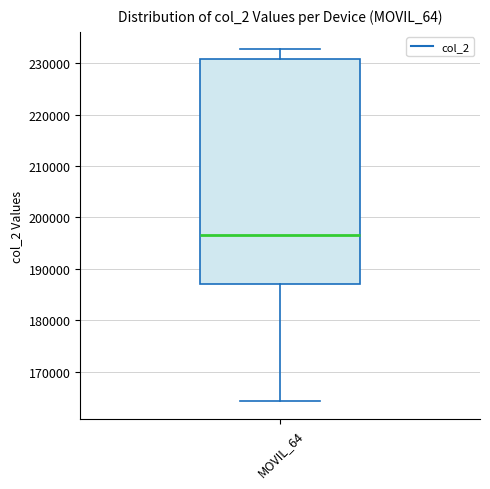

Read this box plot against the y-axis: the position of the median line, the range covered by the box, and the ends of both whiskers. The values are not printed on the chart, so give them approximately, as read against the axis.

median 197000, box 187000 to 231000, whiskers 164000 to 233000